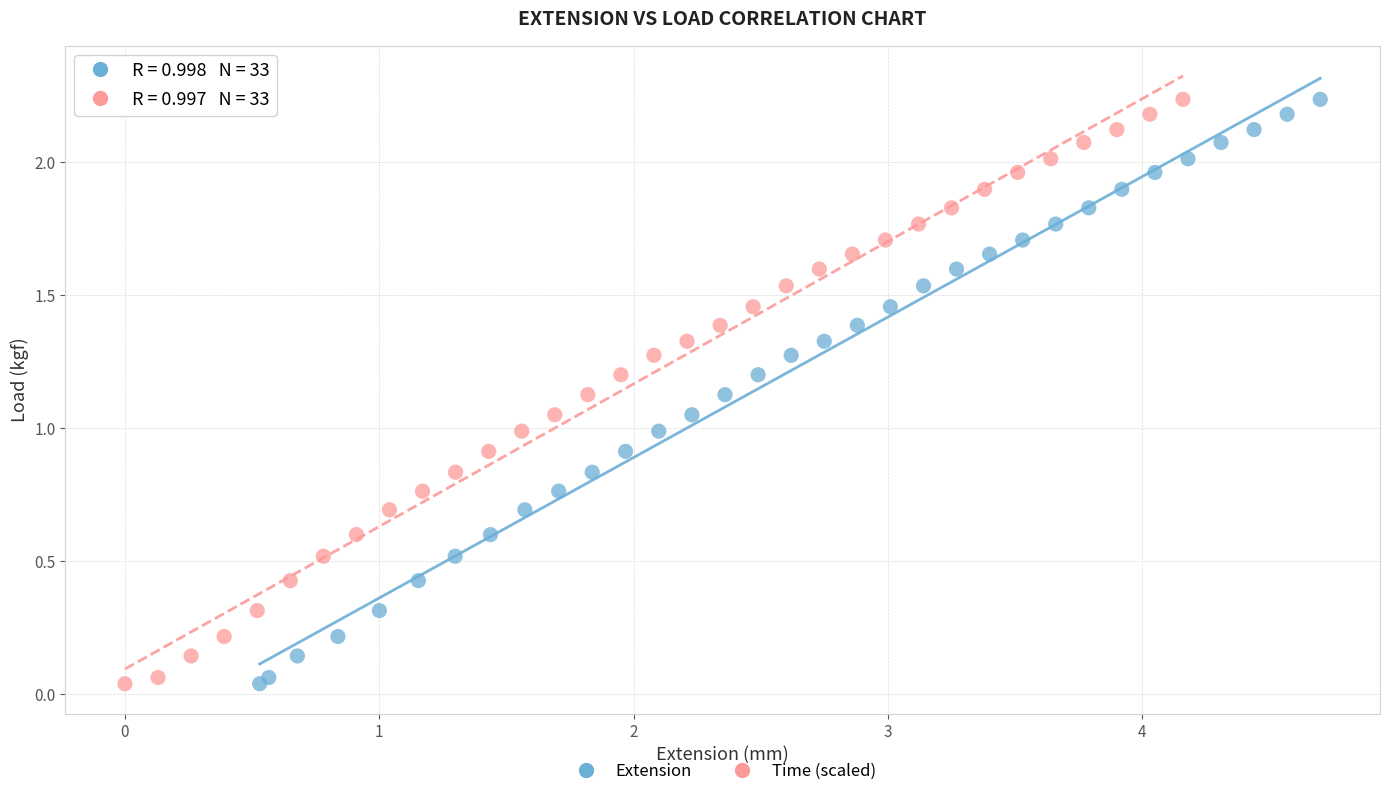

What are all the series names shown in the legend?

Extension, Time (scaled)